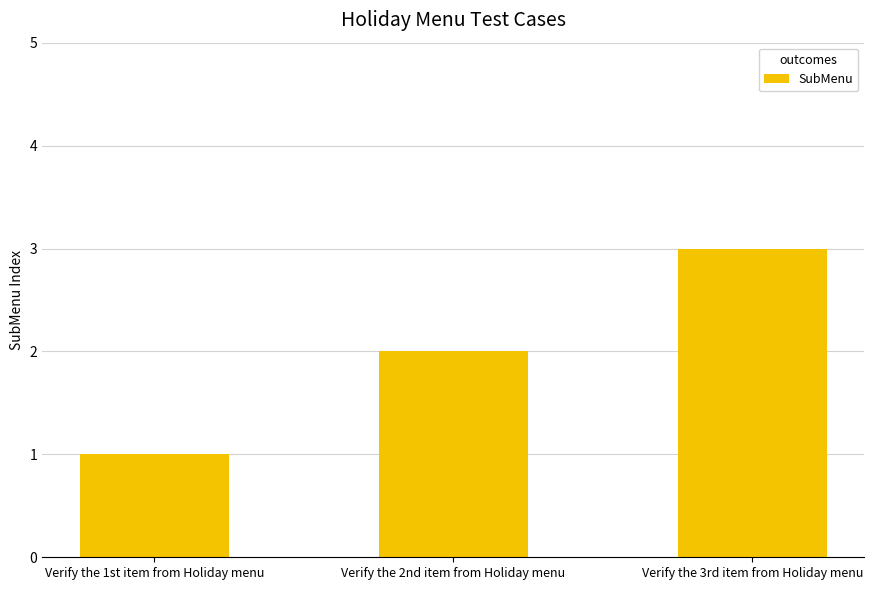

Count the number of categories in the chart.

3